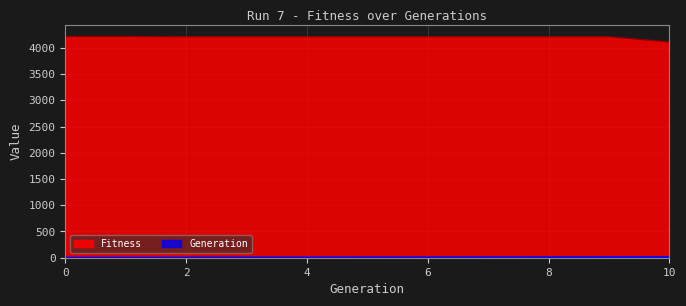

What is the value of the Generation point at the 3rd from the left?

2.0